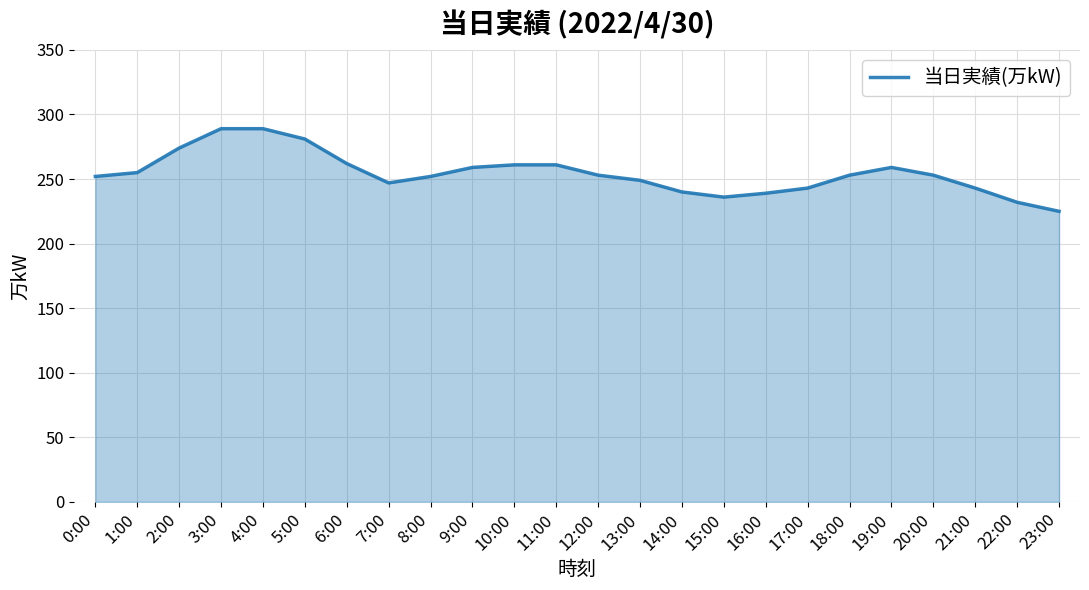

How many series are shown in this chart?

1